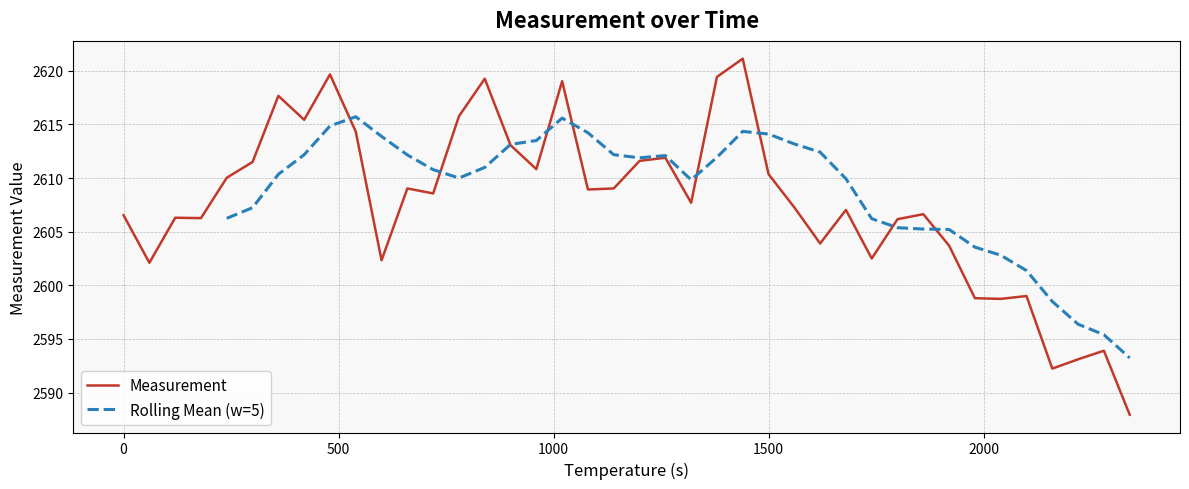

What is the value of the 8th point from the left?

2615.4